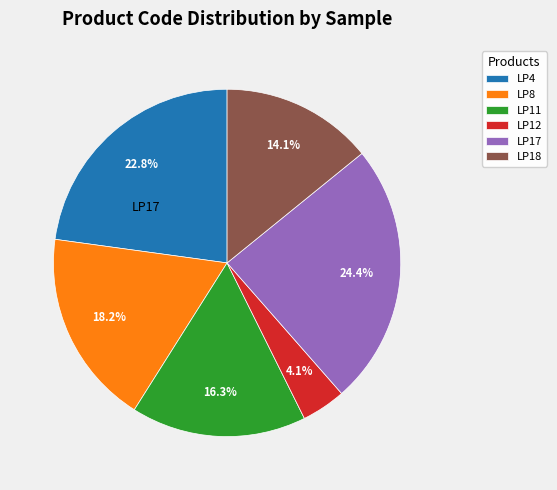

Approximately how many times larger is the value at LP18 compared to LP8?

0.8